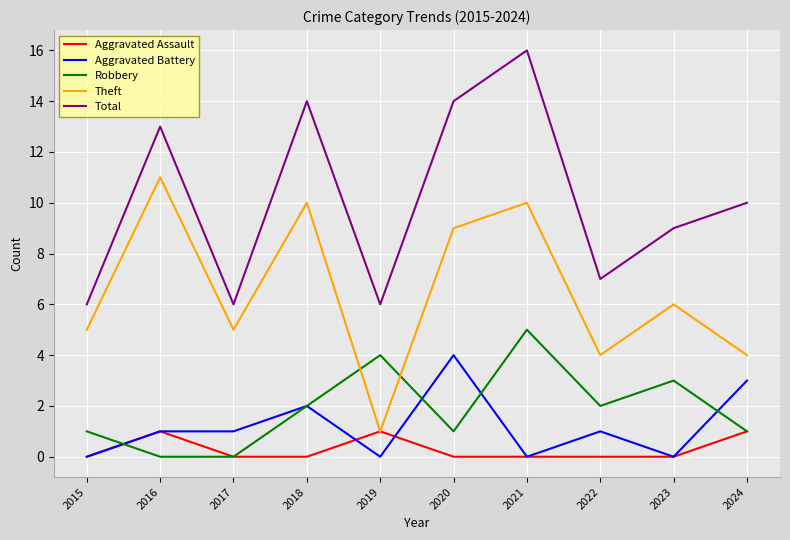

How many lines are shown in the chart?

5